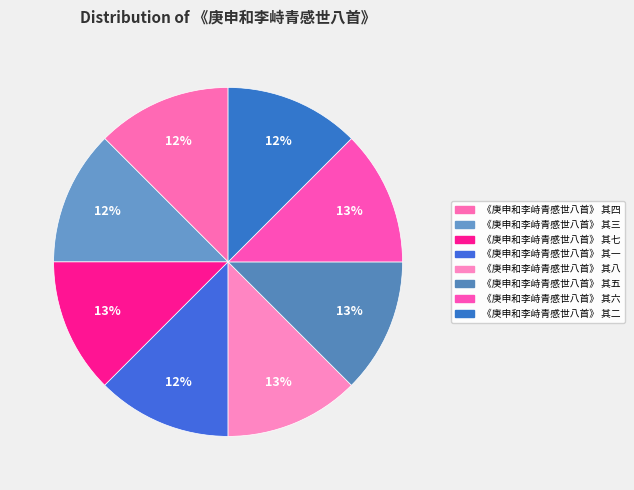

Count the number of slices in the pie.

8